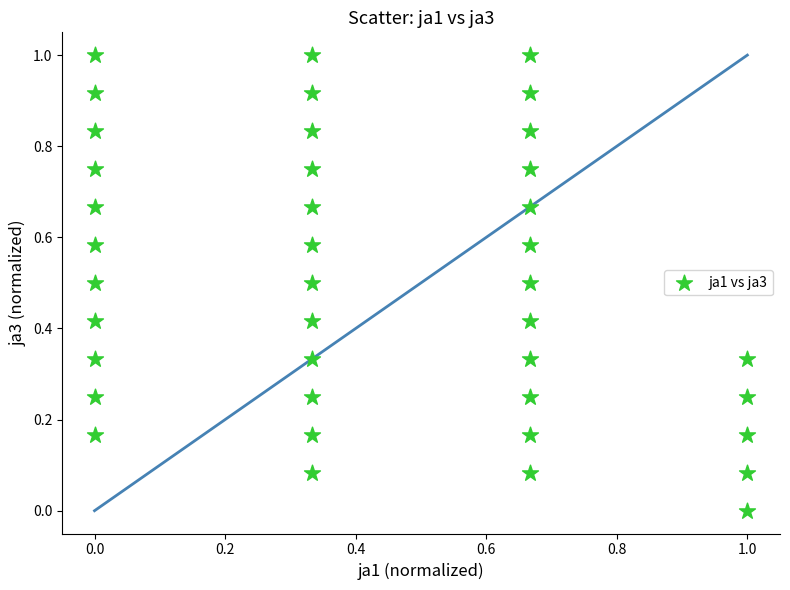

What is the range of Y values (max minus min)?

1.0